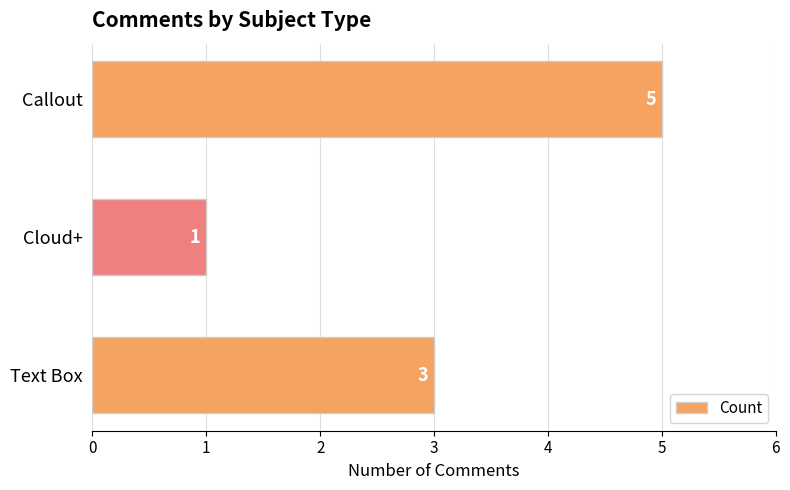

At which label is the value closest to 3?

Text Box